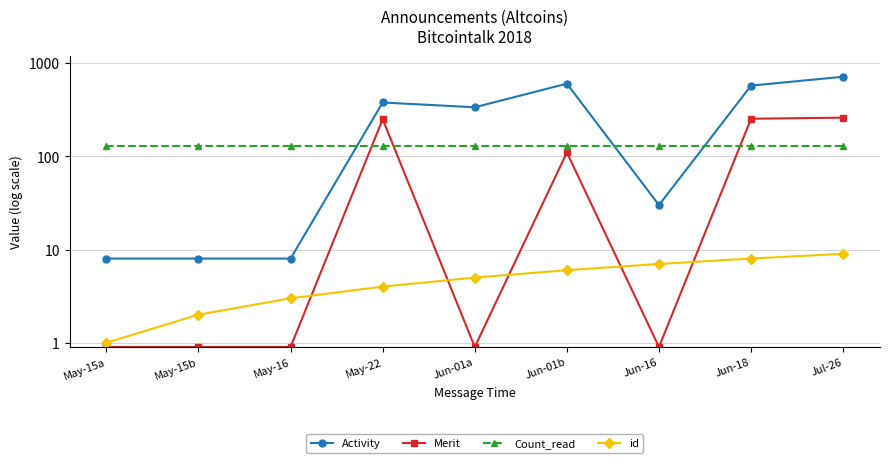

True or false: Activity has a value of 30.0 at Jun-16.

True